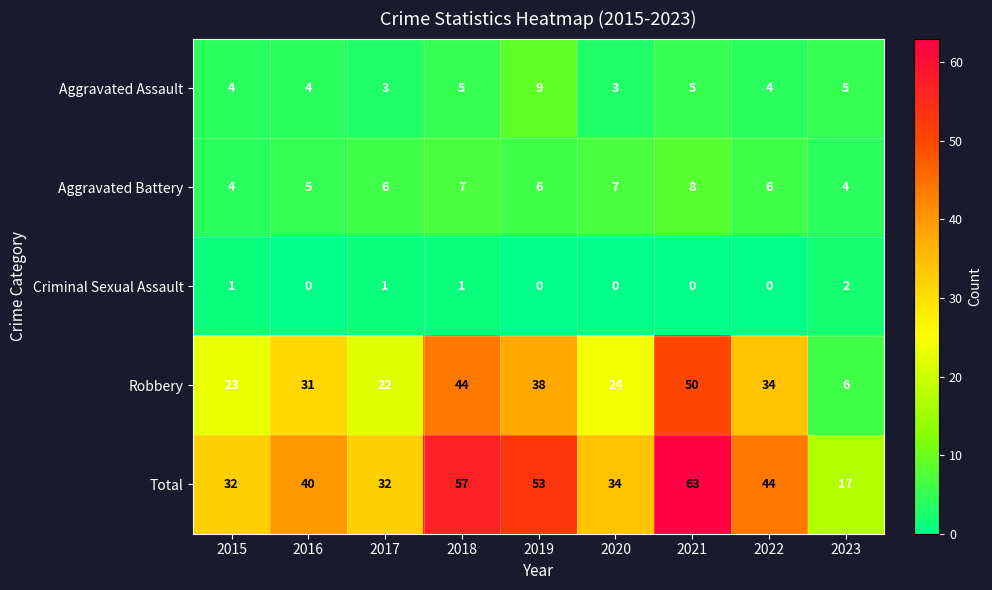

The Aggravated Battery series shows 3 at 2023. True or false?

False